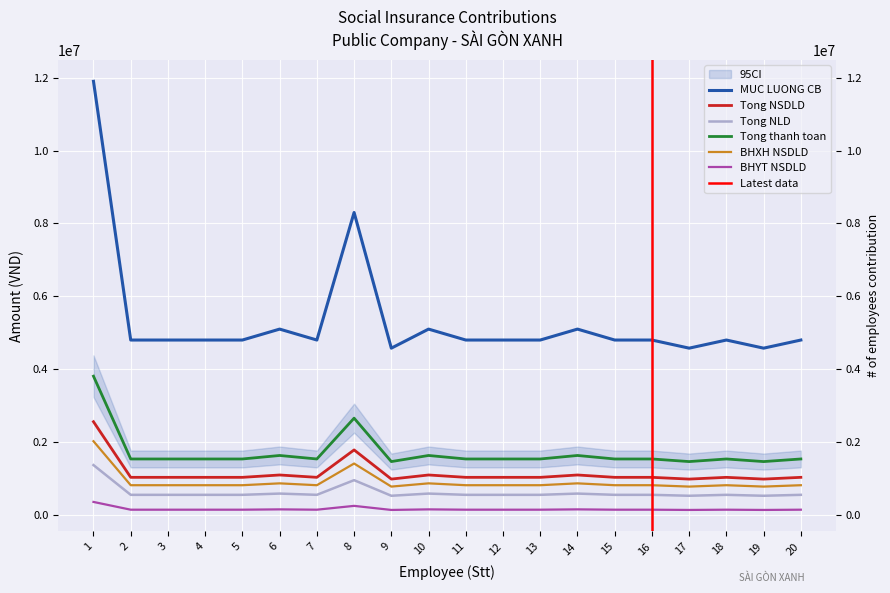

At how many categories does at least one series exceed 6823247?

2